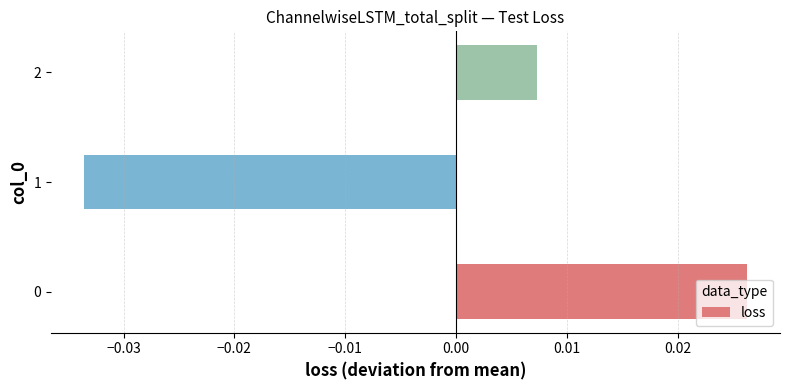

How many bars are there in total?

3